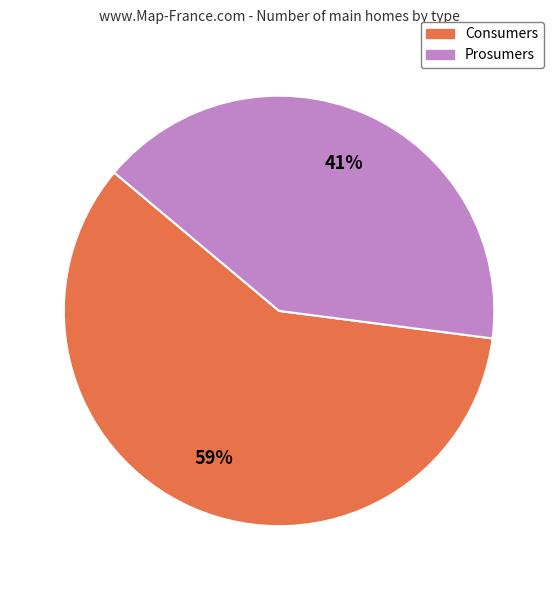

Count the number of slices in the pie.

2